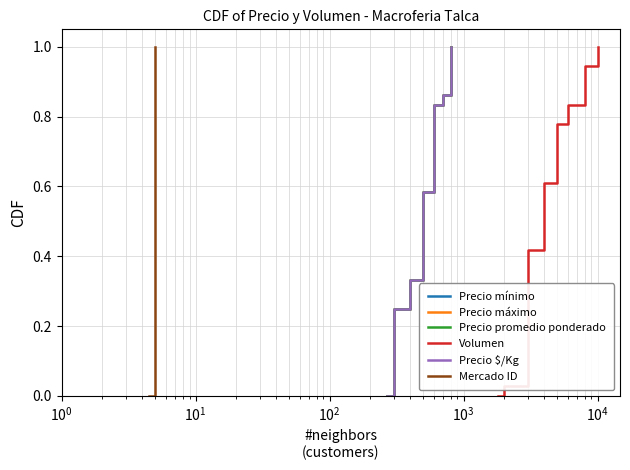

What are all the series names shown in the legend?

Precio mínimo, Precio máximo, Precio promedio ponderado, Volumen, Precio $/Kg, Mercado ID